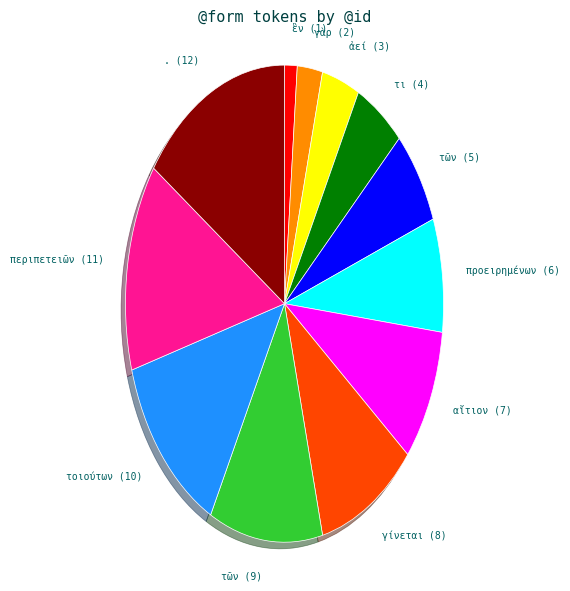

Is there a majority slice in this chart?

No